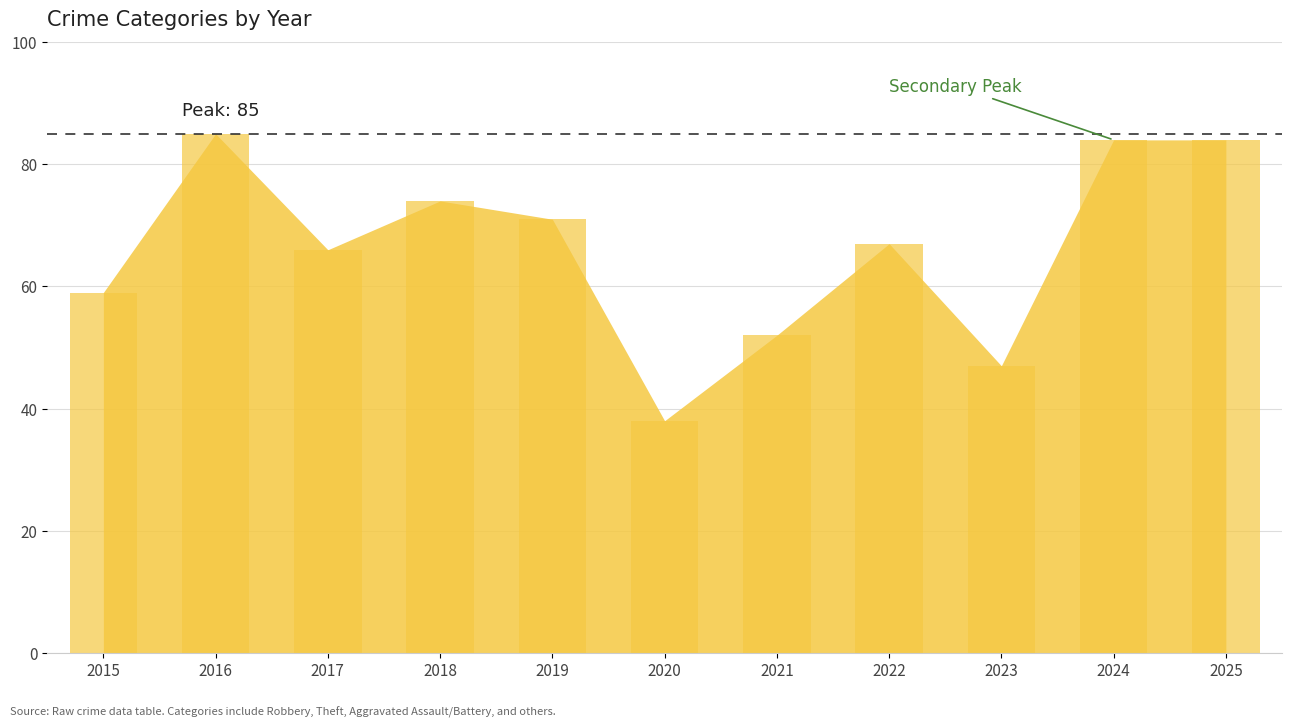

What is the change in value from 2015 to 2016?

+26